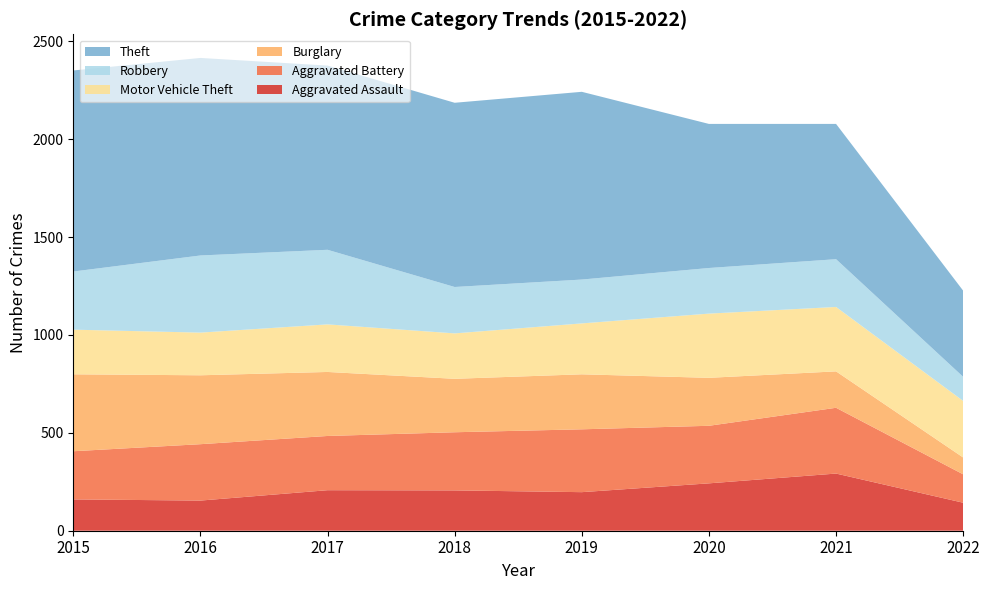

Reading left to right, extract all data points from this chart.

Aggravated Assault: 2015=160	2016=154	2017=207	2018=206	2019=197	2020=242	2021=292	2022=143
Aggravated Battery: 2015=246	2016=288	2017=277	2018=297	2019=321	2020=294	2021=336	2022=145
Burglary: 2015=393	2016=352	2017=327	2018=273	2019=281	2020=245	2021=186	2022=86
Motor Vehicle Theft: 2015=228	2016=218	2017=243	2018=232	2019=260	2020=328	2021=329	2022=289
Robbery: 2015=297	2016=394	2017=381	2018=237	2019=224	2020=233	2021=244	2022=123
Theft: 2015=1027	2016=1009	2017=941	2018=941	2019=959	2020=736	2021=691	2022=440